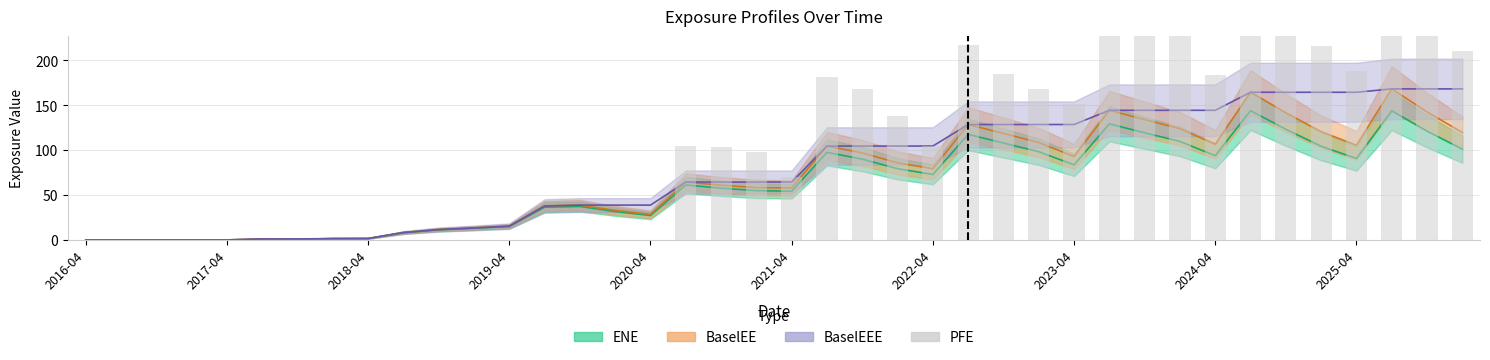

What is the ratio of the value at 20 to the value at 34?

0.3